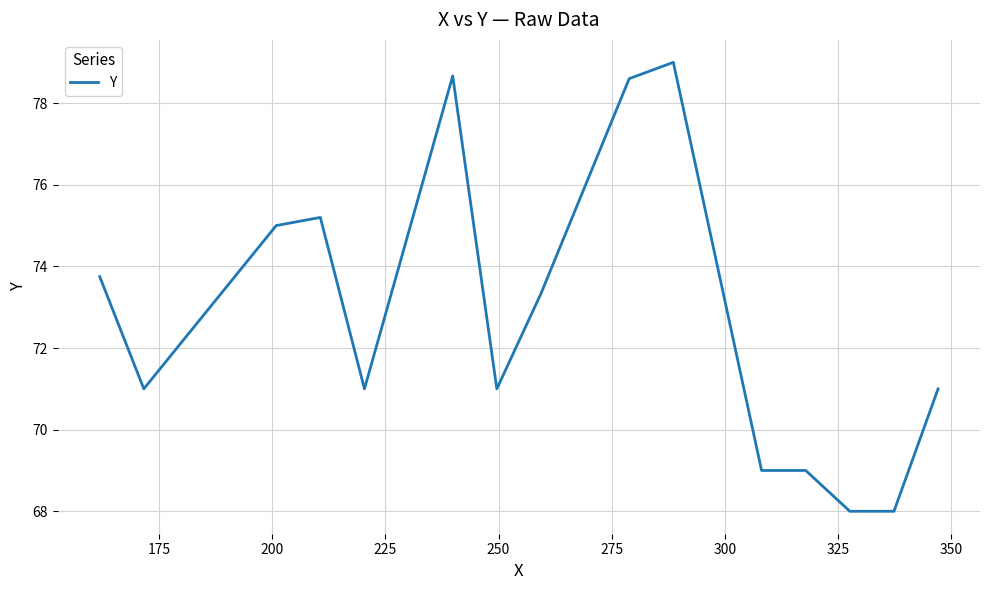

What is the difference between the maximum and minimum values?

11.0